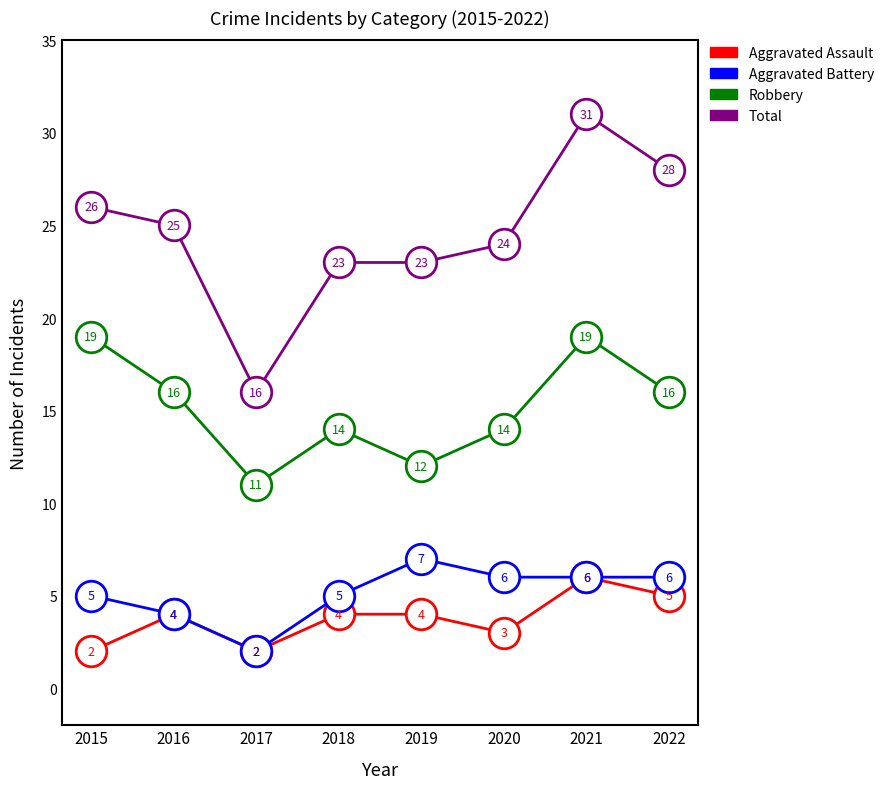

How many lines are shown in the chart?

4